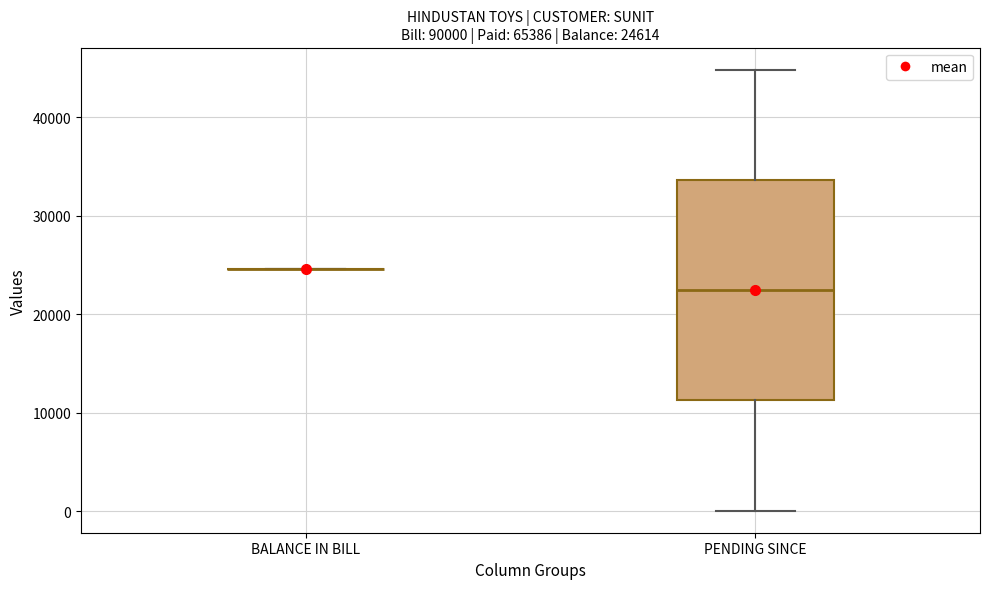

Which box is the tallest, from its lower edge to its upper edge?

PENDING SINCE